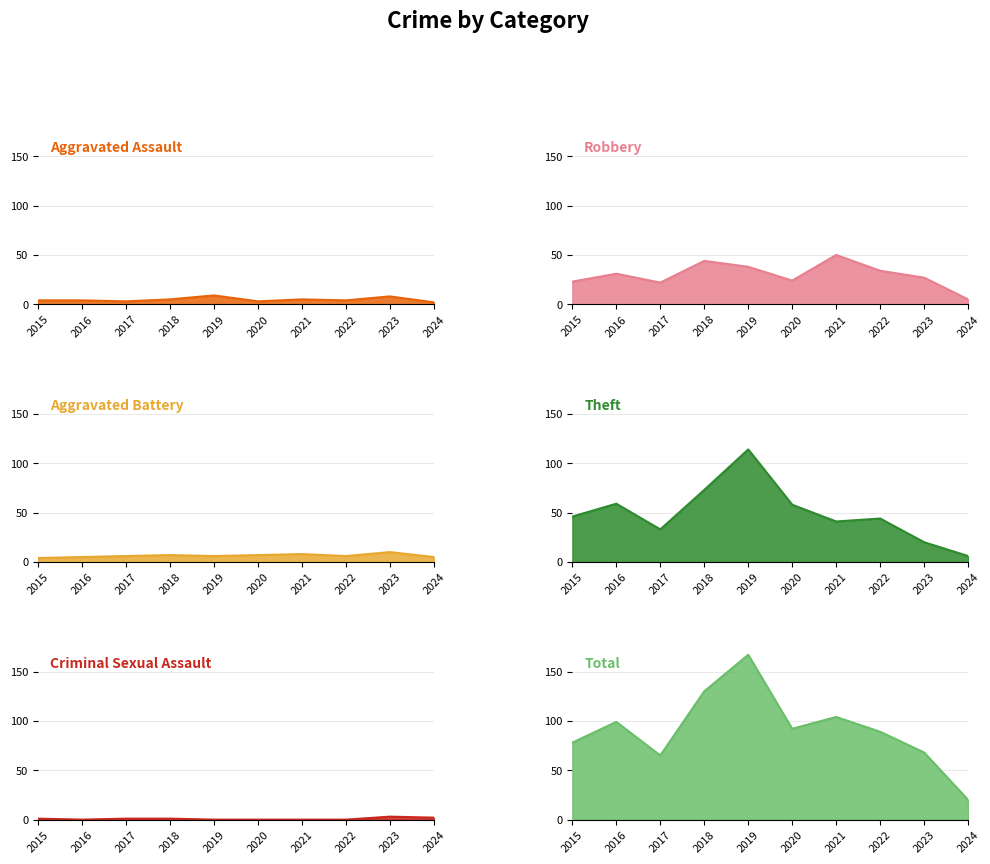

What is the value of the Aggravated Assault point at the 5th from the left?

9